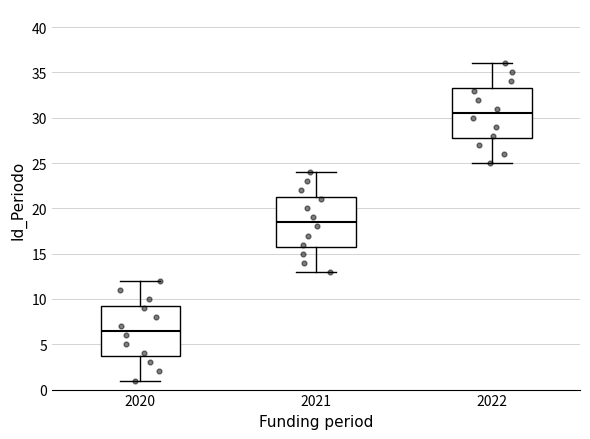

Which box's median line is the highest?

2022